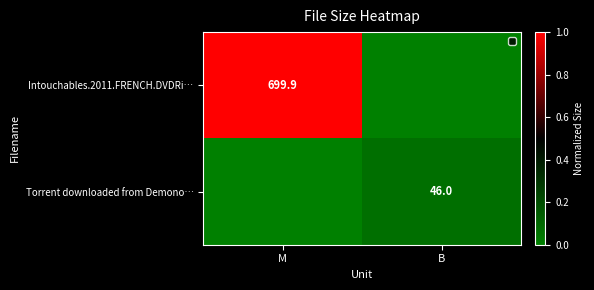

True or false: Torrent downloaded from Demono… has a value of 46.0 at B.

True